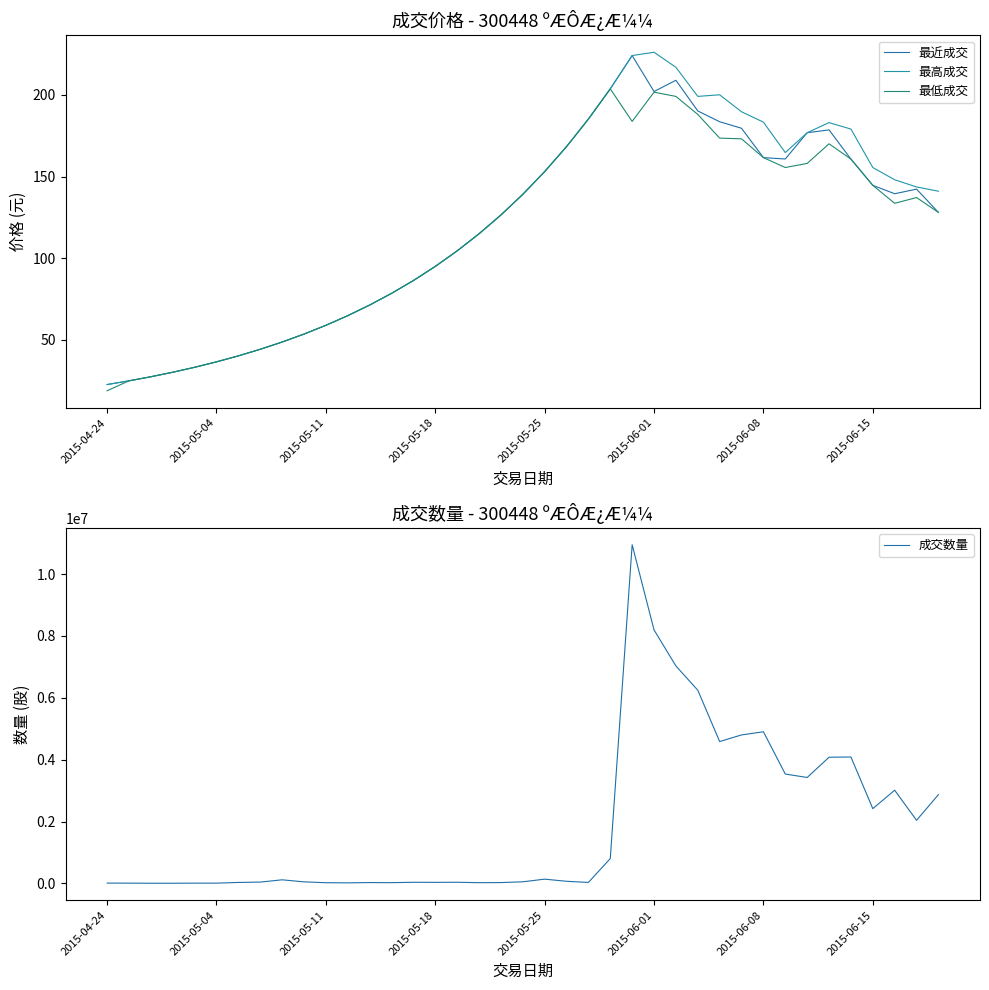

True or false: 成交数量 has more than 0 points higher than both neighbors.

True